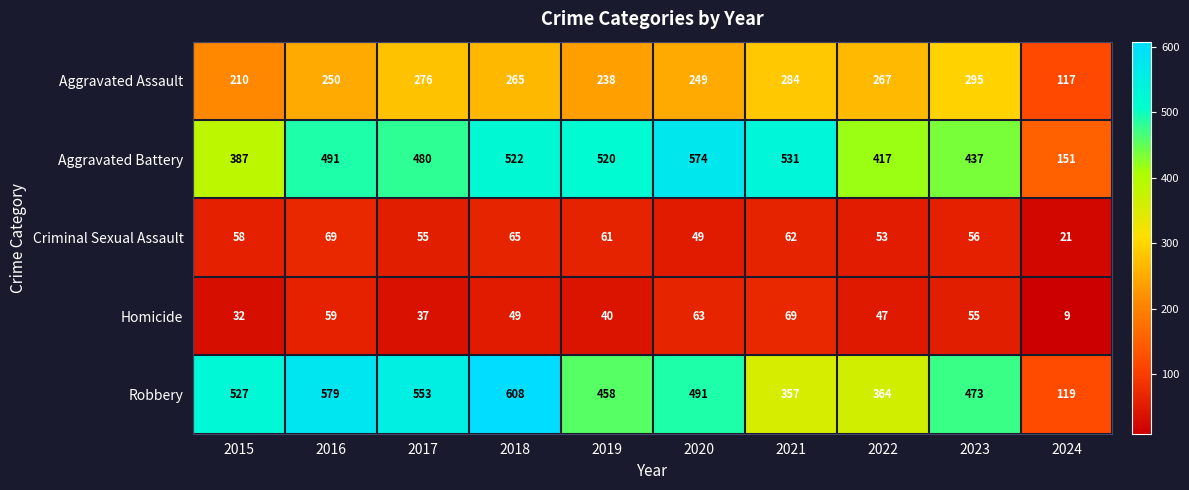

What is the maximum value shown in the chart?

608